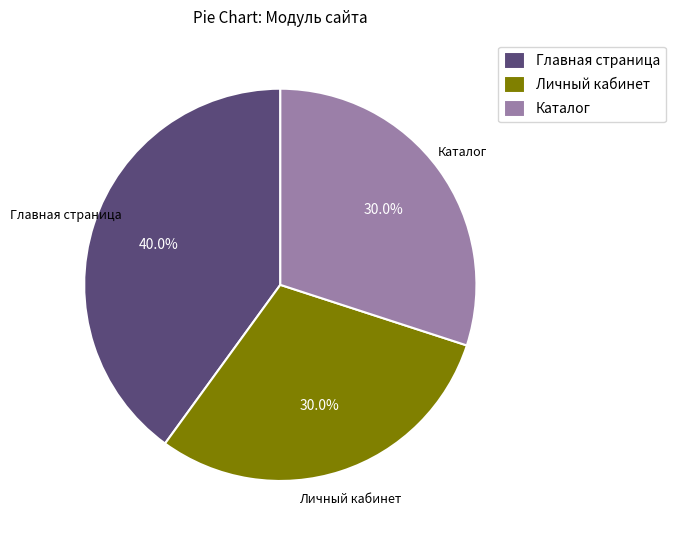

To the nearest percent, what is the difference between the largest and smallest slice percentages?

10%